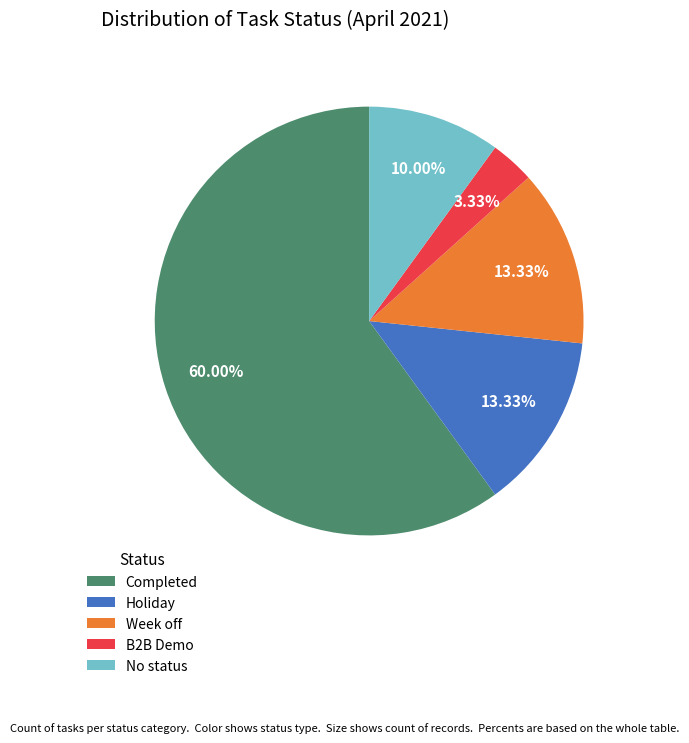

Does Completed represent more than half of the total?

Yes